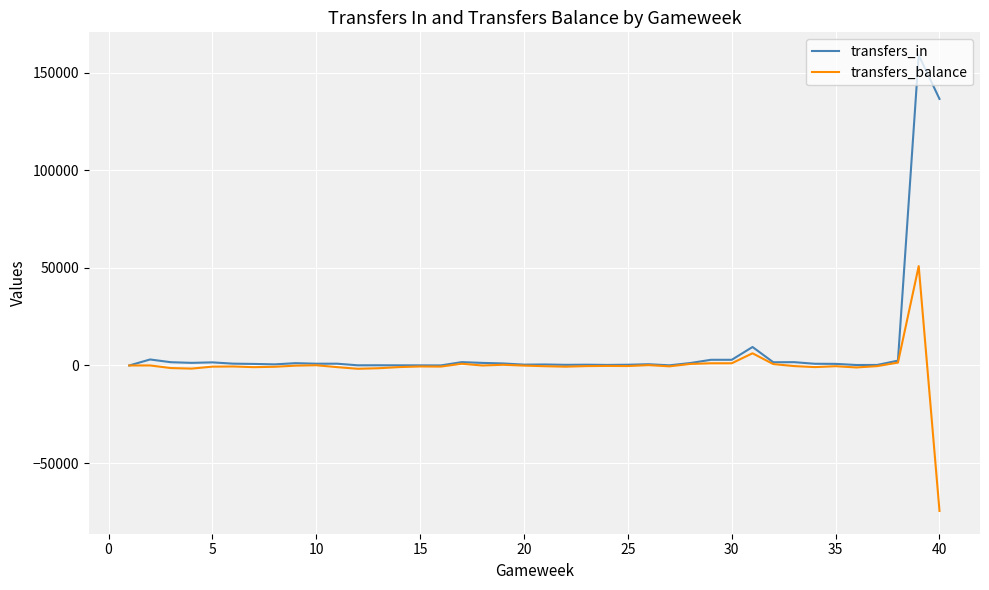

Which series has the largest range (max minus min)?

transfers_in